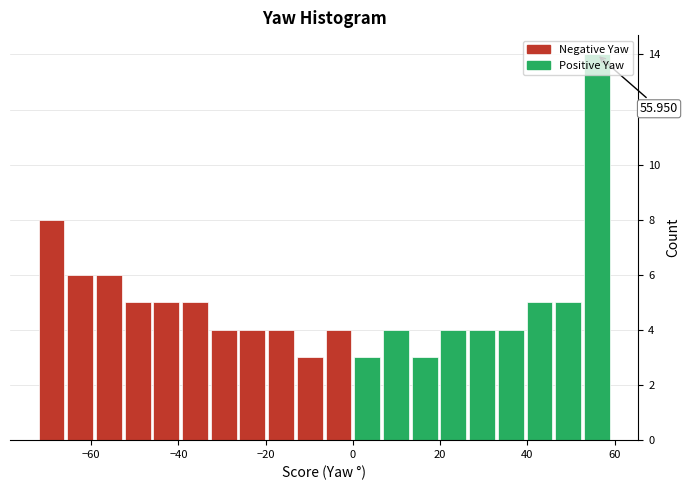

Read against the x-axis, roughly where is the centre of the tallest bar?

56